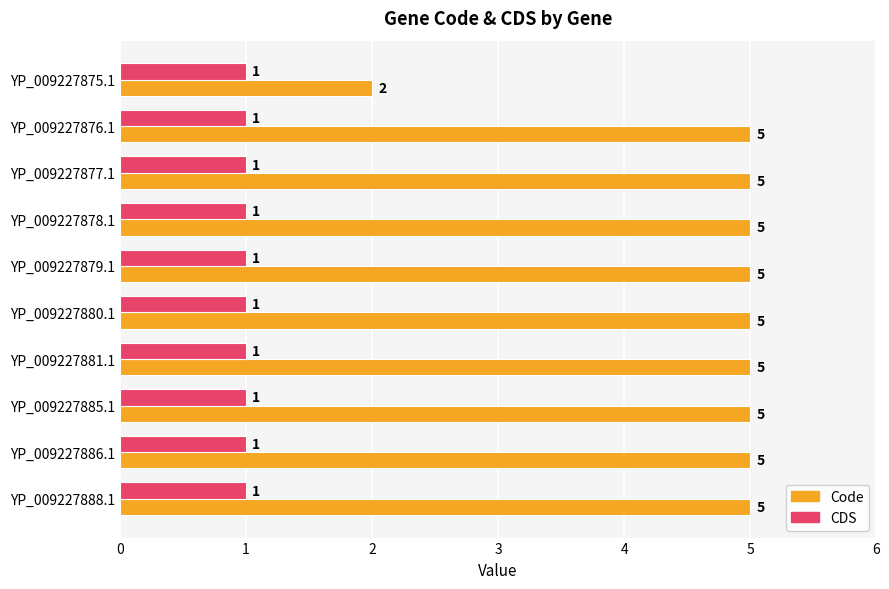

Rank the series by their average value, from lowest to highest.

CDS, Code